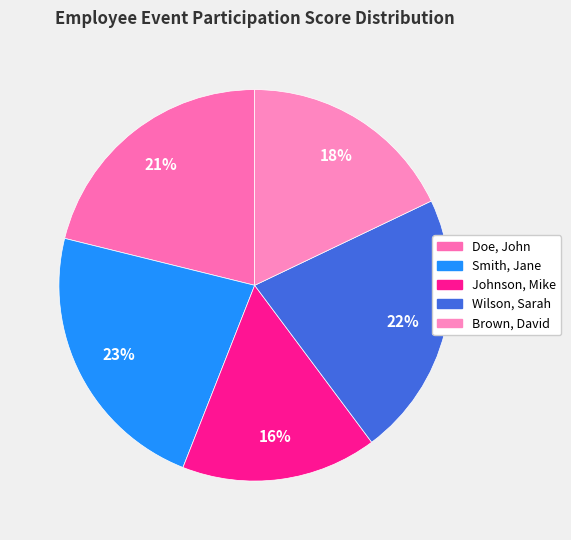

Is there a majority slice in this chart?

No